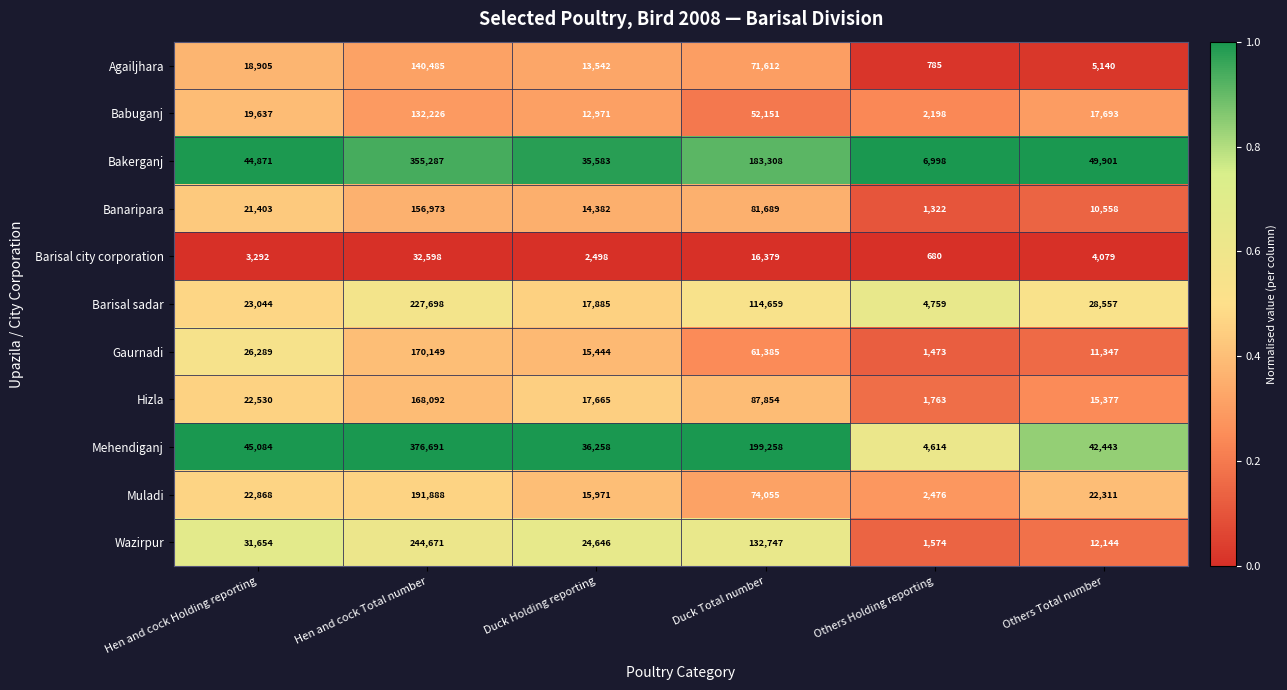

At which category is the sum across all series the highest?

Hen and cock Total number